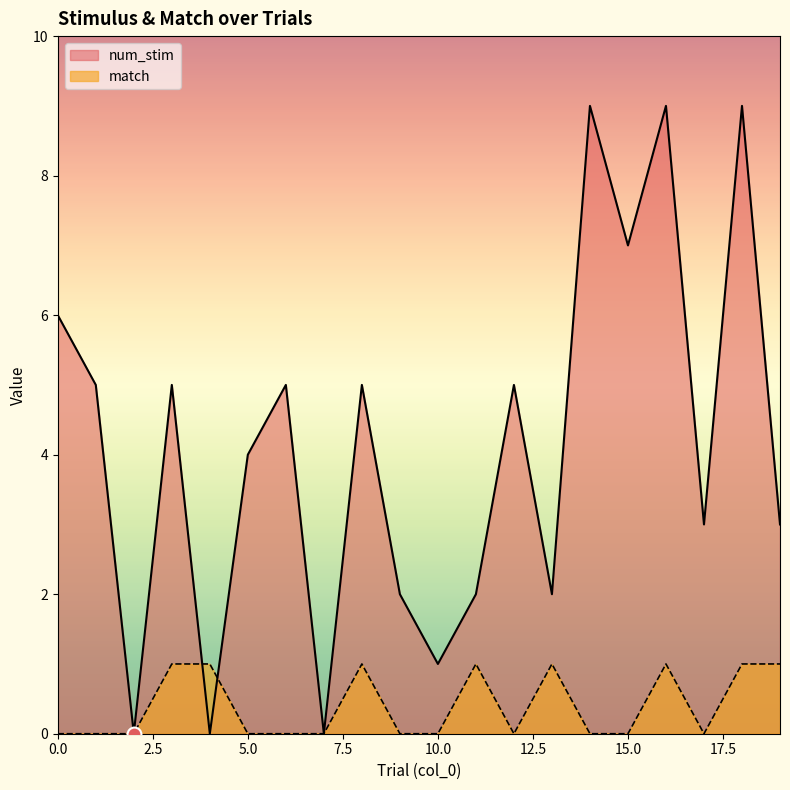

Does the chart display data point markers on the line(s)?

No